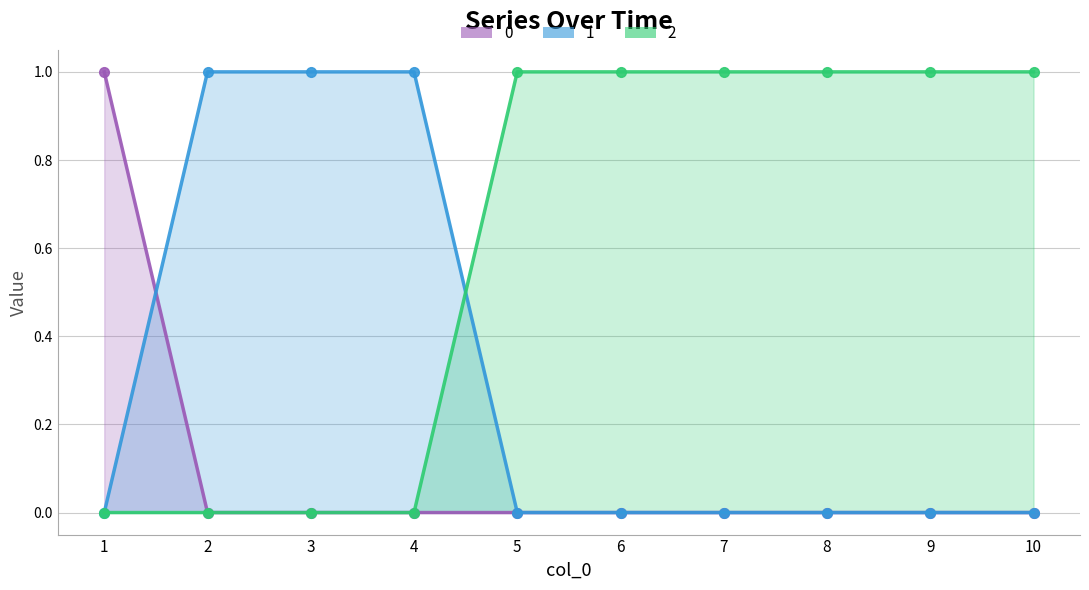

What is the total value across all series at 3?

1